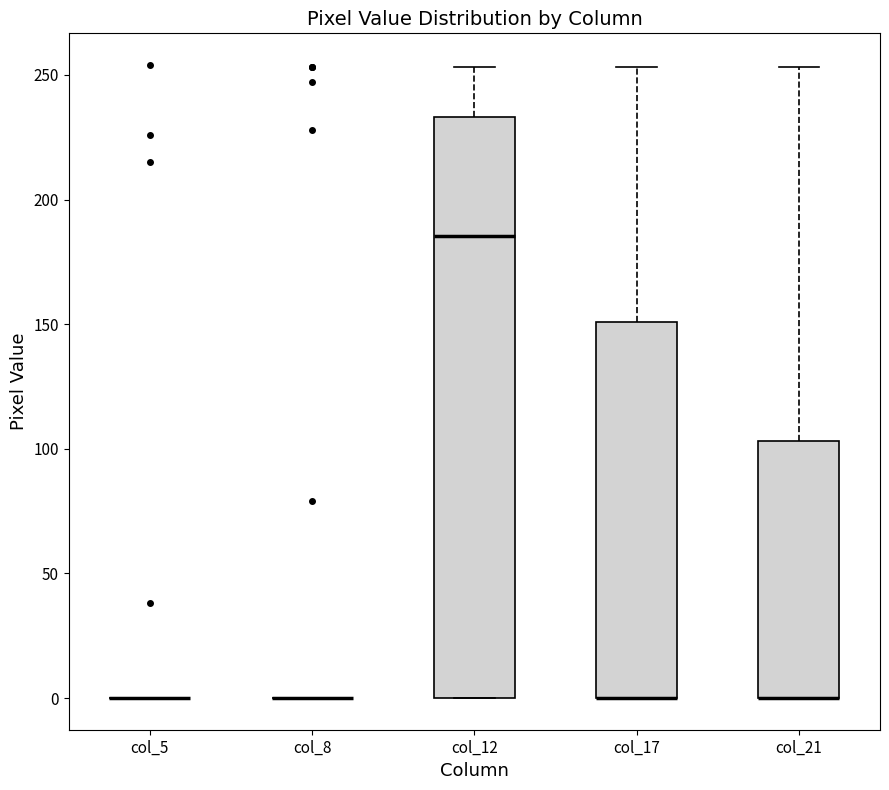

Comparing the boxes themselves (not the whiskers), which one is the tallest?

col_12